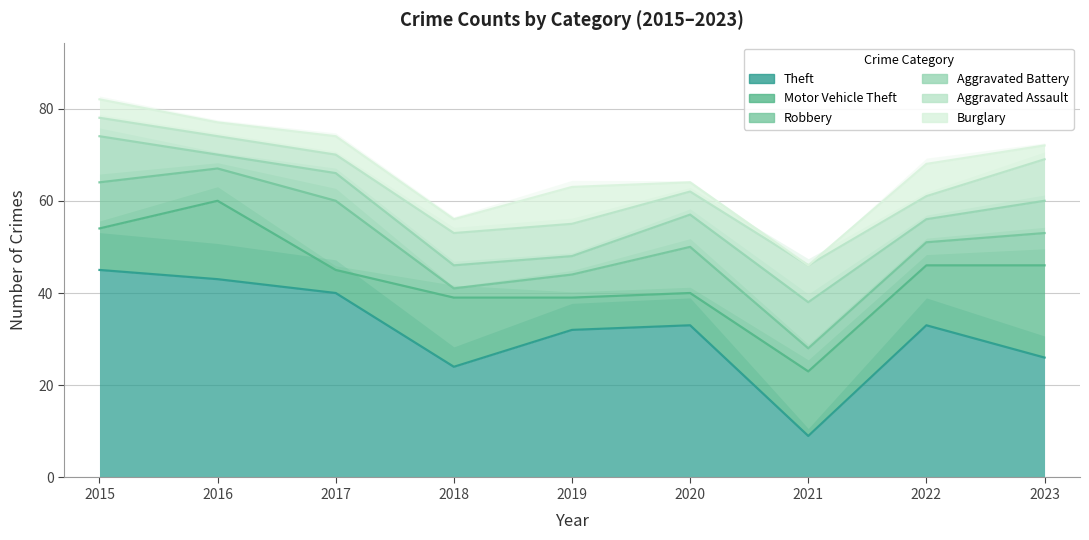

Does the chart display data point markers on the line(s)?

No